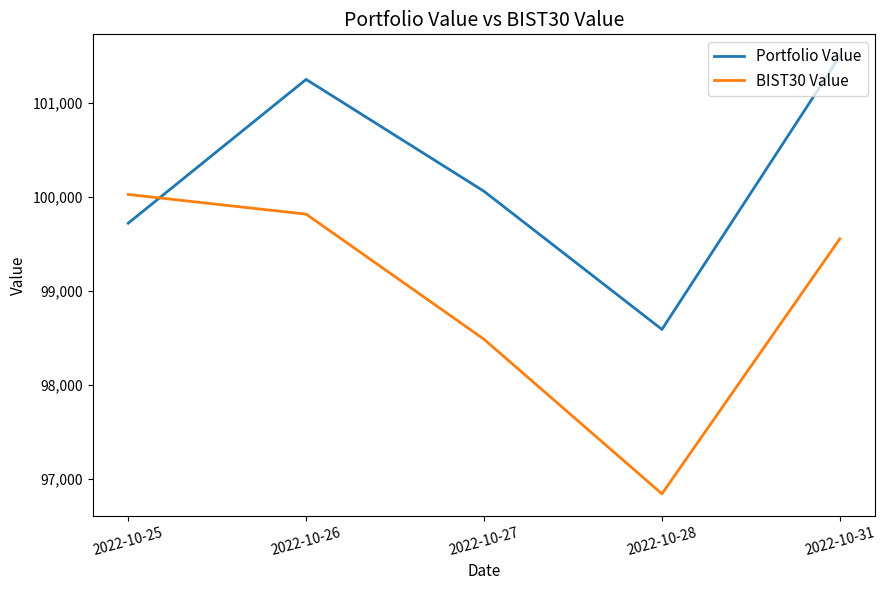

Rank the series at 2022-10-25 from lowest to highest value.

Portfolio Value, BIST30 Value